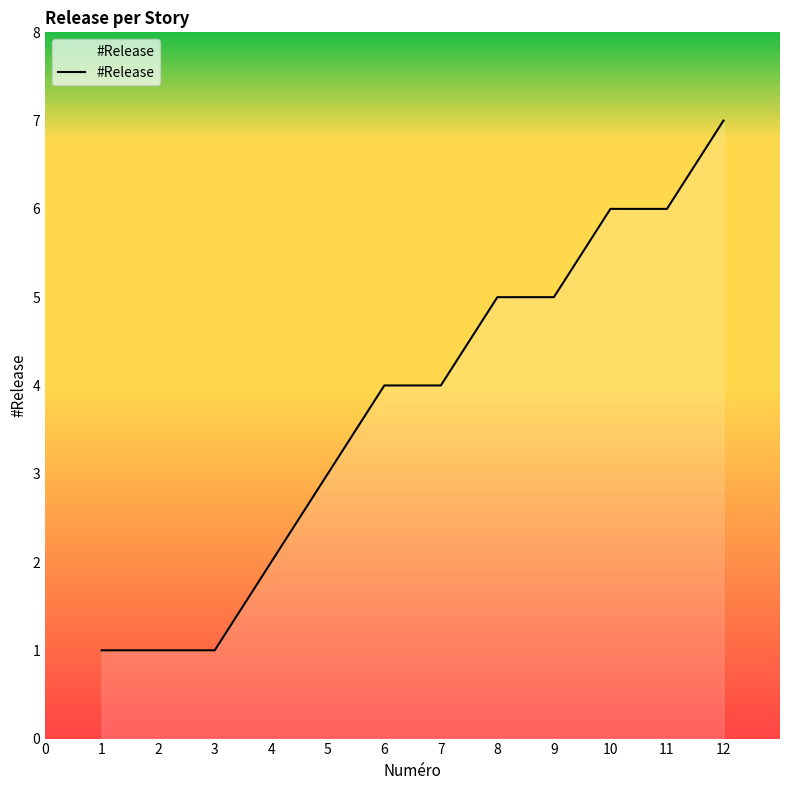

How many values are below 4?

5